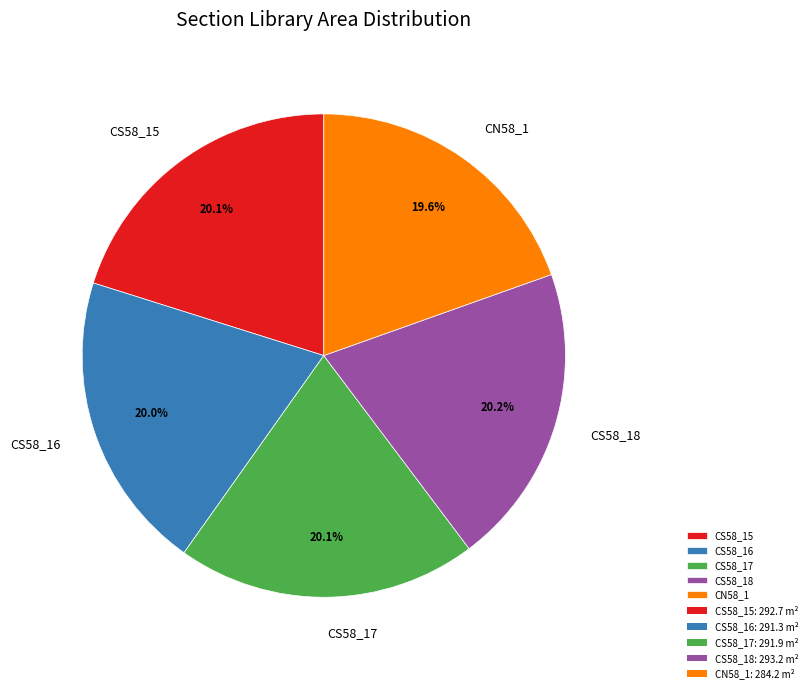

What percentage is the CN58_1 slice, to the nearest percent?

20%